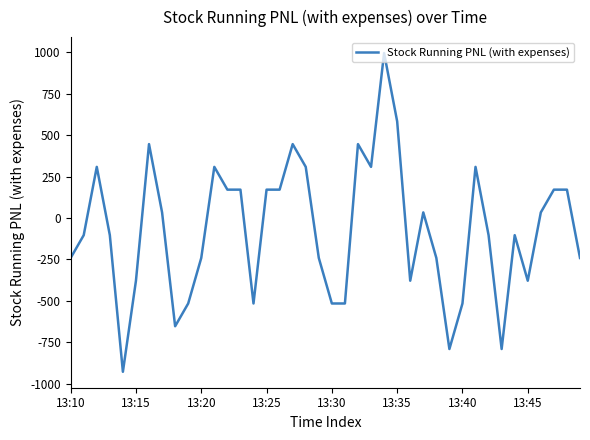

What is the smallest value displayed?

-928.6